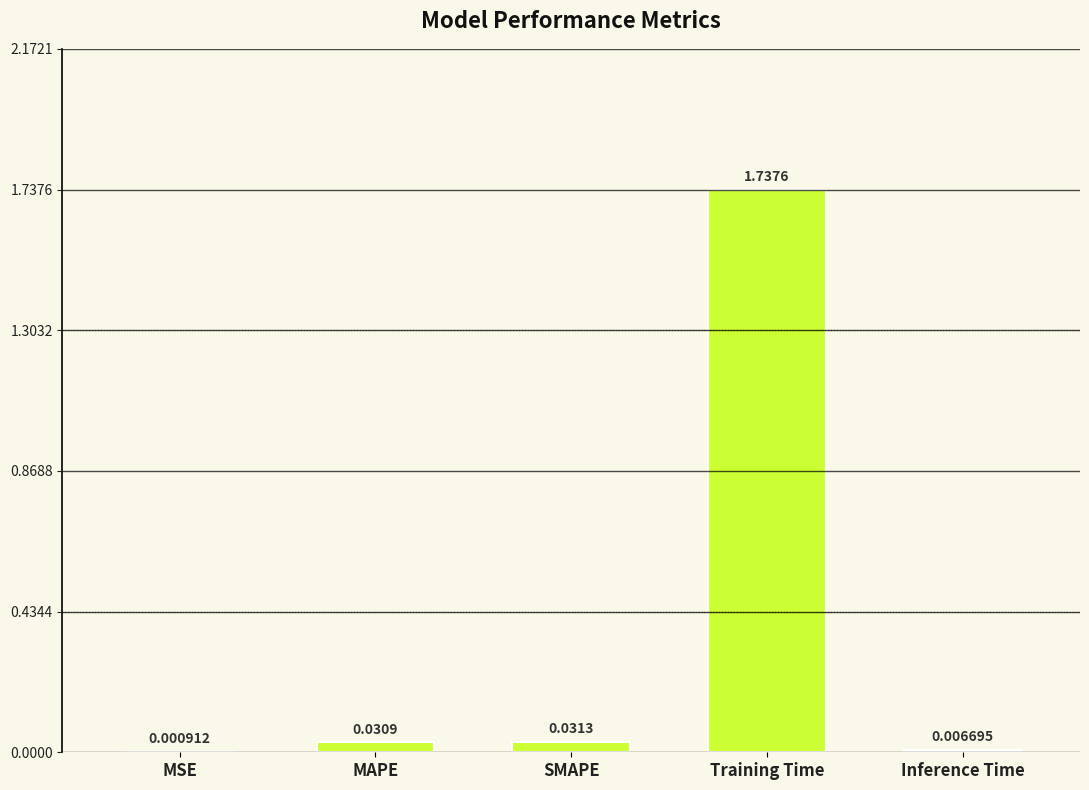

Where is the data nearest to the value 0?

MSE